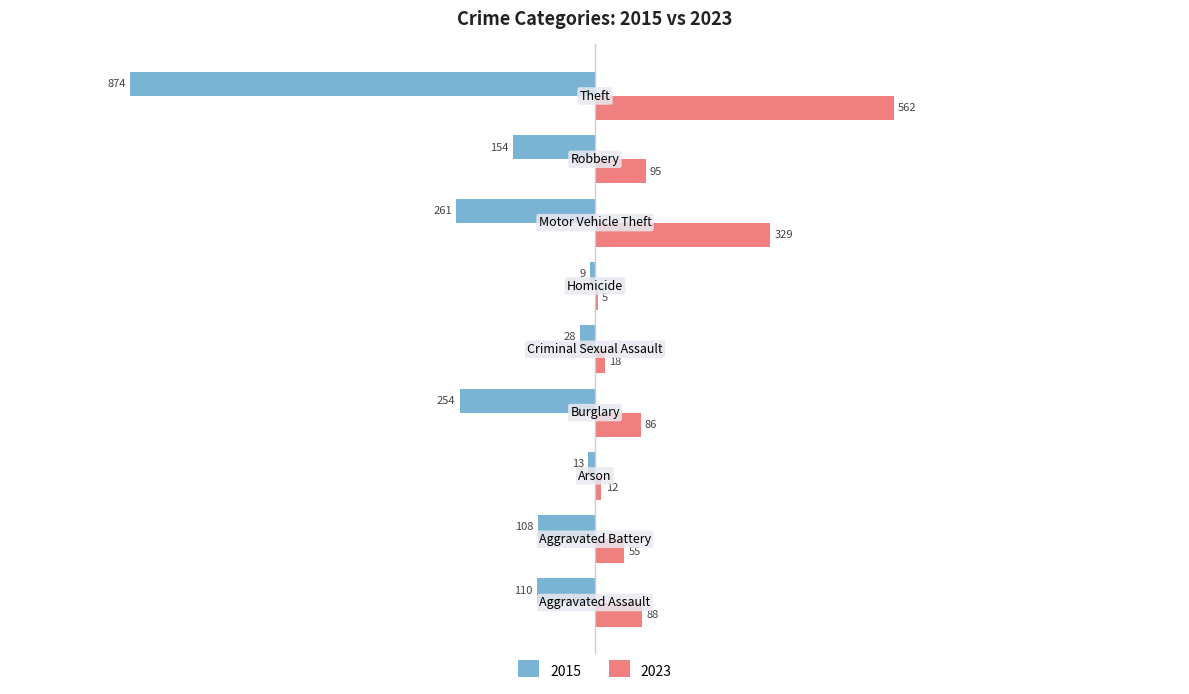

What is the maximum value shown in the chart?

562